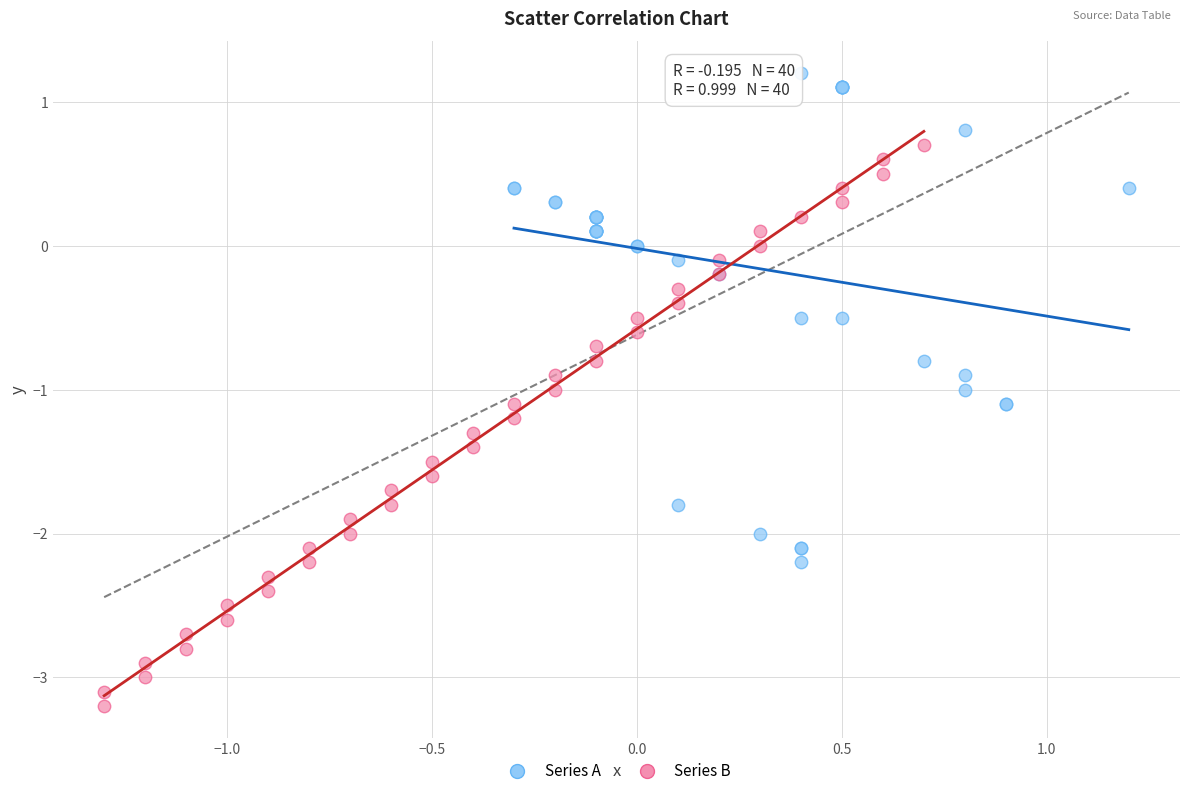

Which series reaches the maximum Y coordinate?

Series A